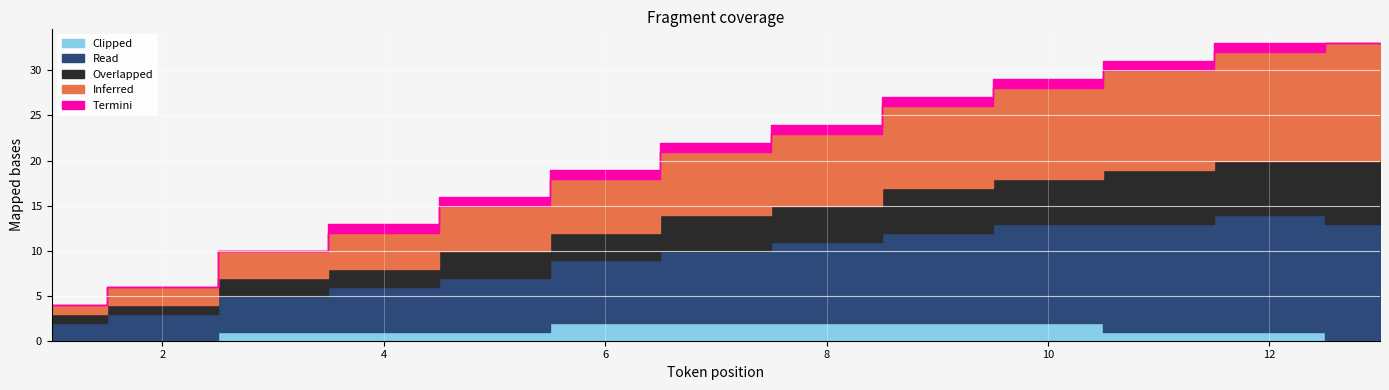

Which series changed the most between 2 and 9?

Inferred